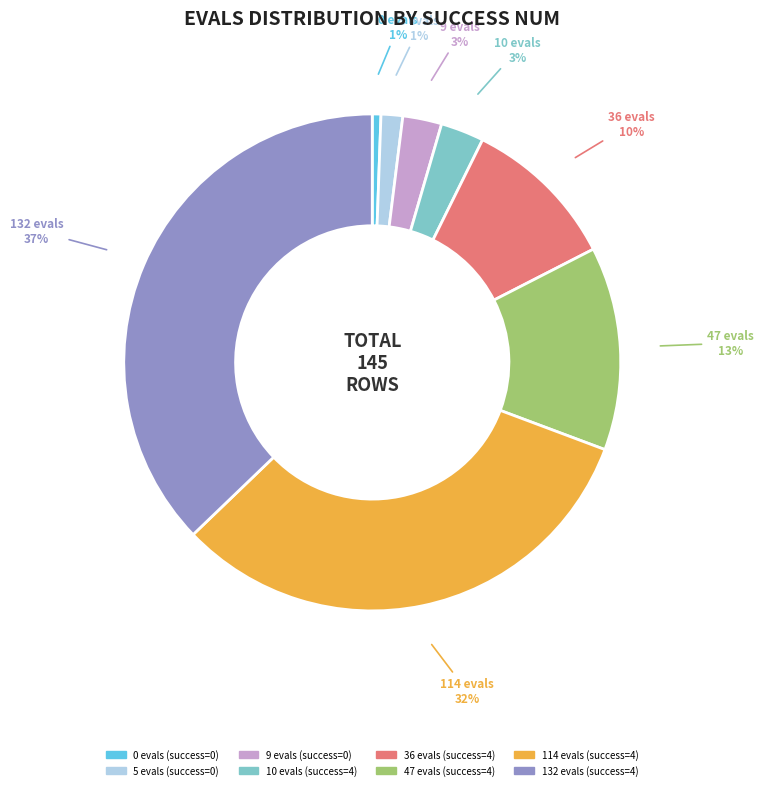

Does 114 evals represent more than half of the total?

No